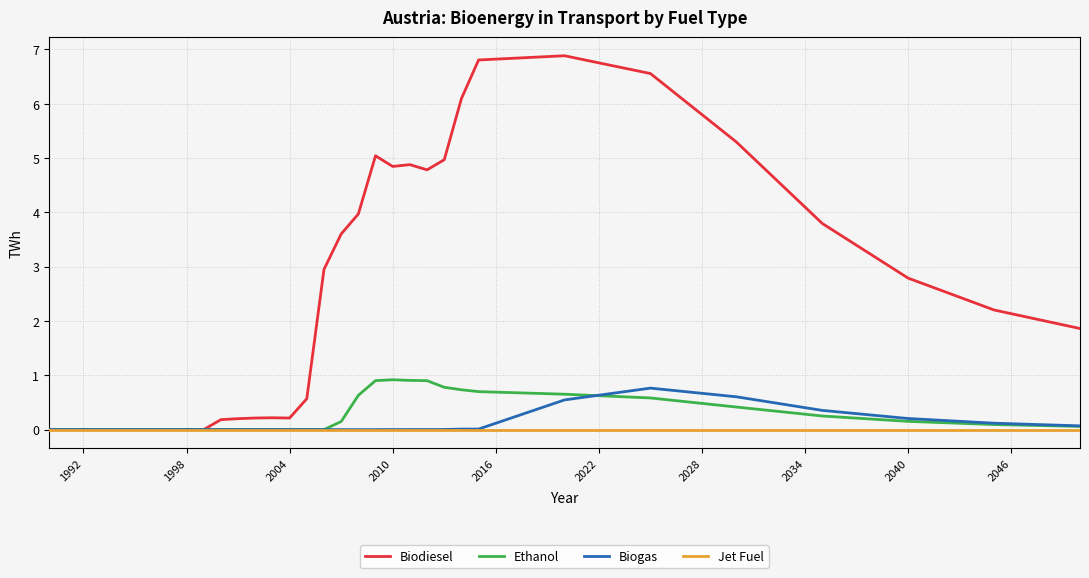

Which series has the largest range (max minus min)?

Biodiesel